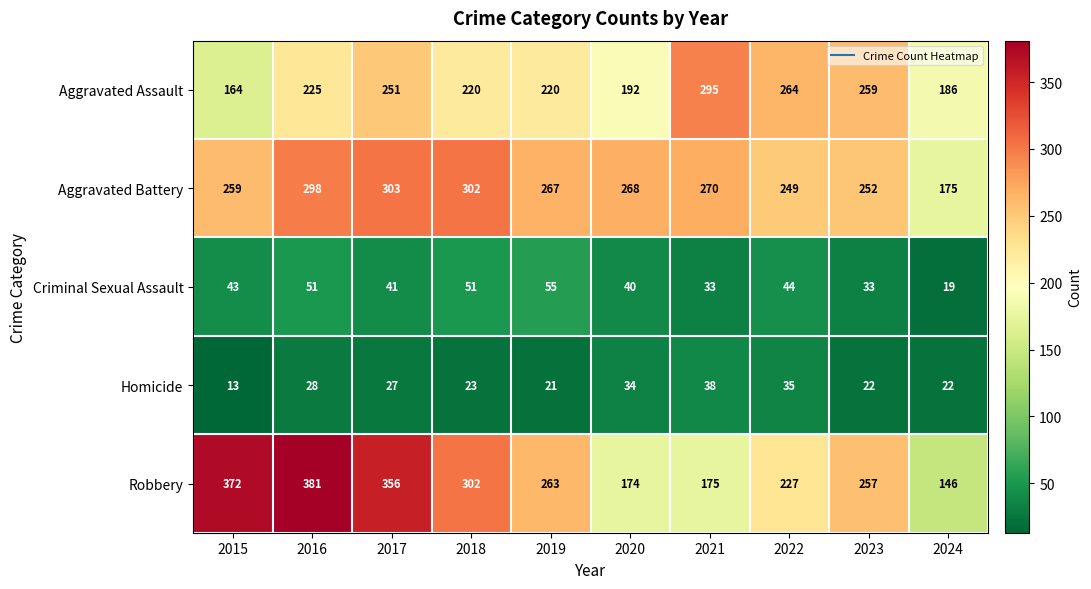

At 2024, list the series in order from largest to smallest.

Aggravated Assault, Aggravated Battery, Robbery, Homicide, Criminal Sexual Assault